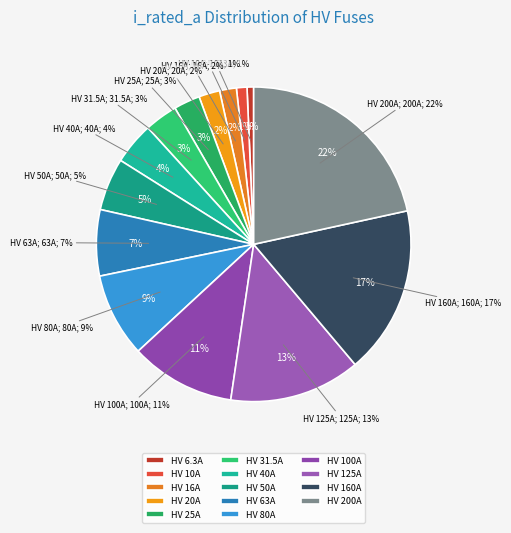

Is there a majority slice in this chart?

No